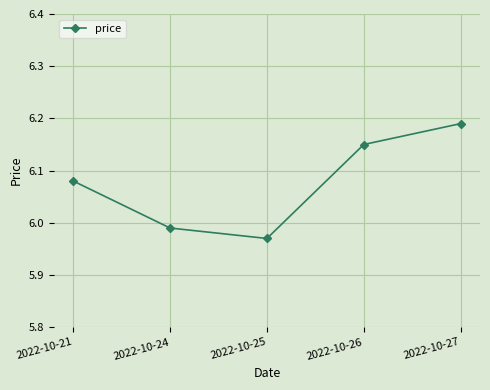

Rank the categories by value from highest to lowest.

2022-10-27, 2022-10-26, 2022-10-21, 2022-10-24, 2022-10-25